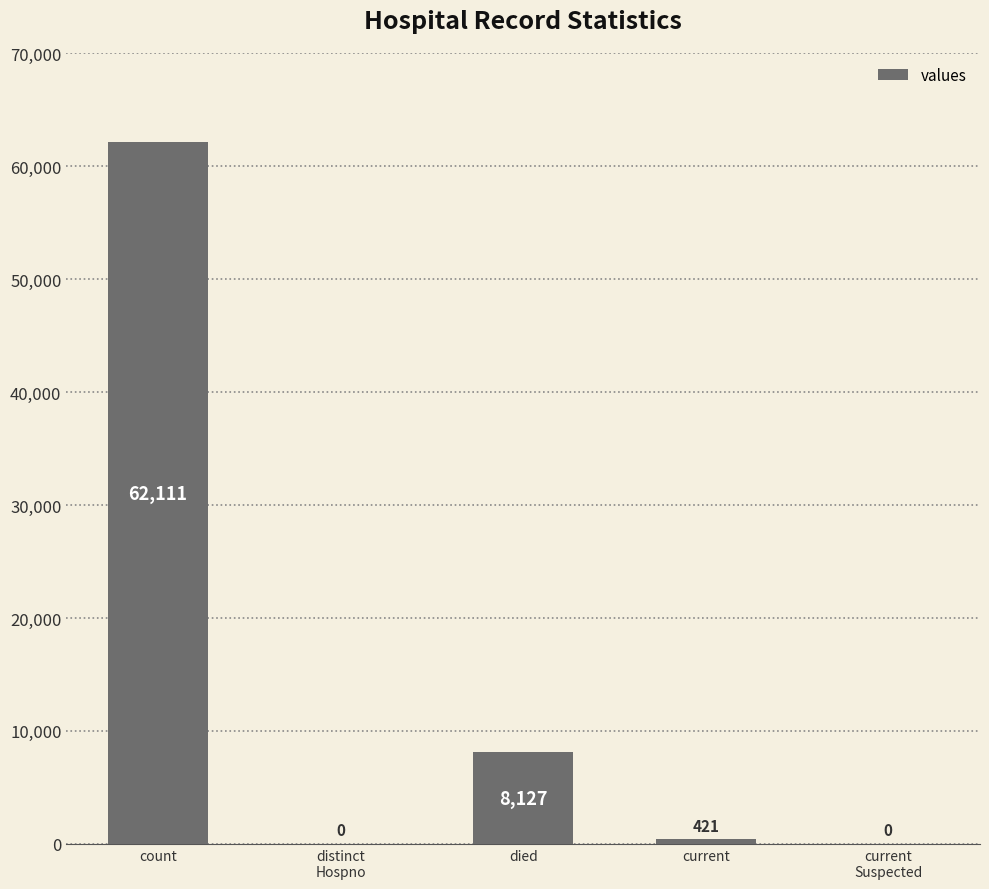

The chart shows a value of 8127 at died. True or false?

True